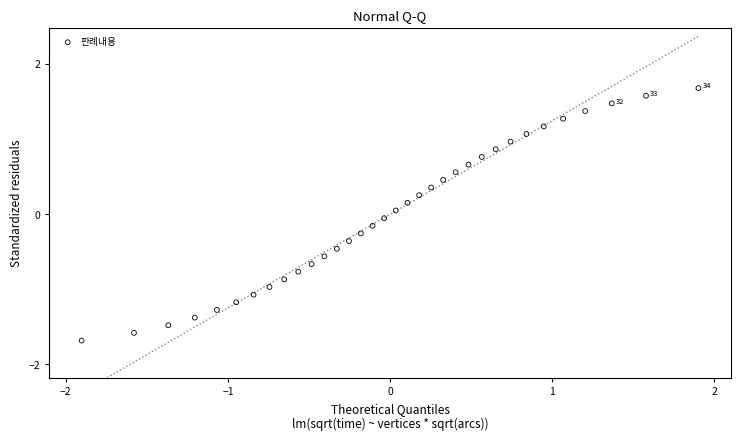

What is the range of Y values (max minus min)?

3.4